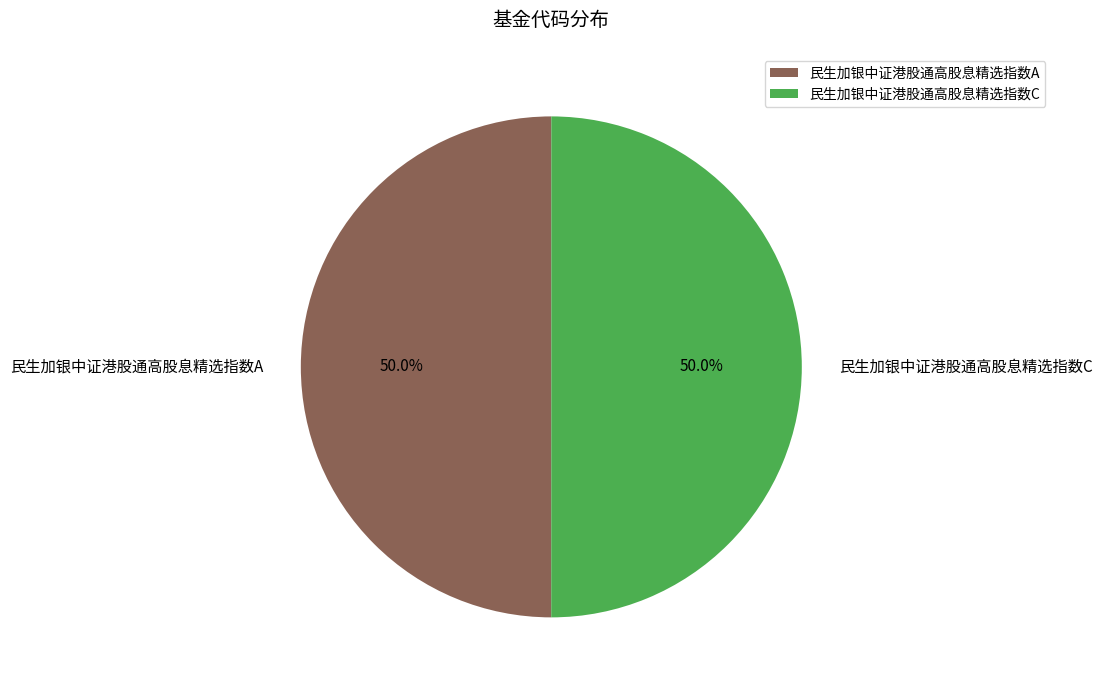

What is the total percentage of 民生加银中证港股通高股息精选指数C and 民生加银中证港股通高股息精选指数A?

100.0%